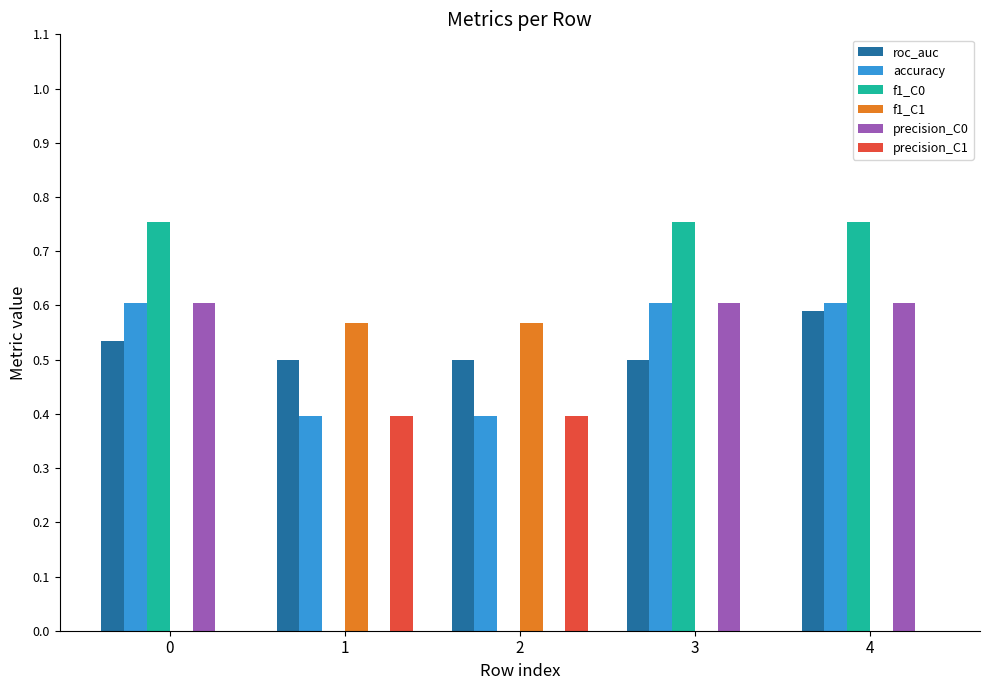

Is the value of f1_C1 at 2 greater than the value of precision_C1 at 3?

Yes